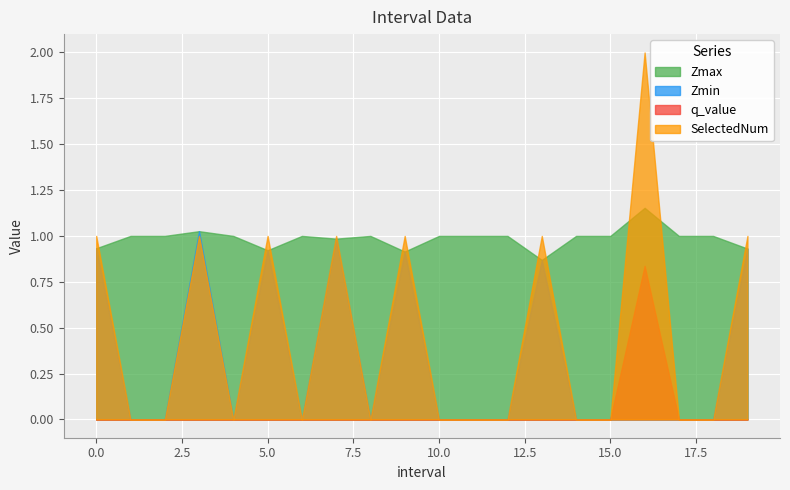

What is the difference between the highest and lowest values at 1.0?

1.0